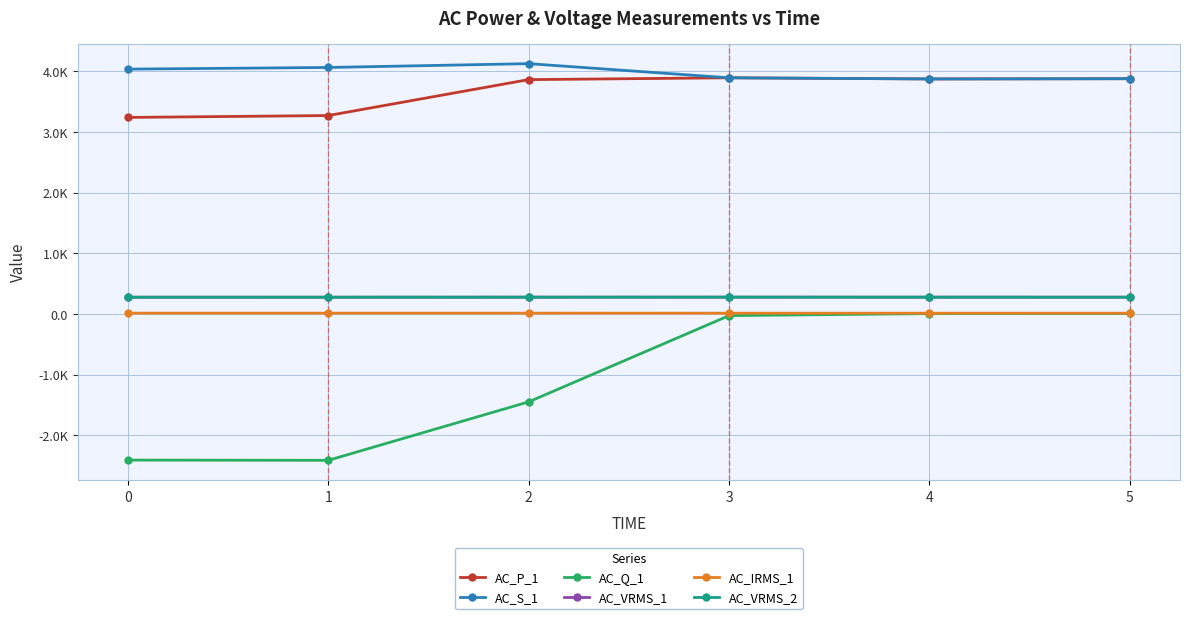

Does the chart have visible grid lines?

Yes